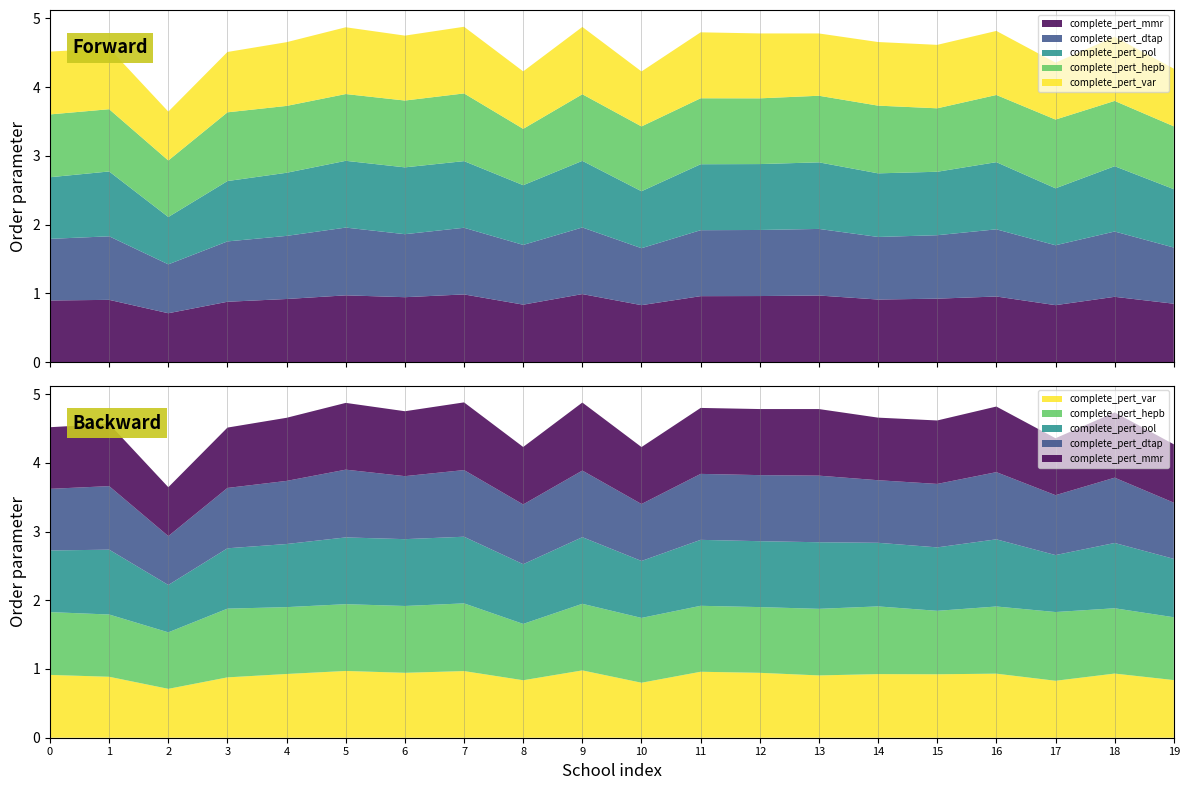

Reading left to right, transcribe all the data shown in this chart.

complete_pert_mmr: 0.9	0.9	0.7	0.9	0.9	1.0	0.9	1.0	0.8	1.0	0.8	1.0	1.0	1.0	0.9	0.9	1.0	0.8	0.9	0.8
complete_pert_dtap: 0.9	0.9	0.7	0.9	0.9	1.0	0.9	1.0	0.9	1.0	0.8	1.0	1.0	1.0	0.9	0.9	1.0	0.9	0.9	0.8
complete_pert_pol: 0.9	0.9	0.7	0.9	0.9	1.0	1.0	1.0	0.9	1.0	0.8	1.0	1.0	1.0	0.9	0.9	1.0	0.8	0.9	0.8
complete_pert_hepb: 0.9	0.9	0.8	1.0	1.0	1.0	1.0	1.0	0.8	1.0	0.9	1.0	1.0	1.0	1.0	0.9	1.0	1.0	0.9	0.9
complete_pert_var: 0.9	0.9	0.7	0.9	0.9	1.0	0.9	1.0	0.8	1.0	0.8	1.0	0.9	0.9	0.9	0.9	0.9	0.8	0.9	0.8